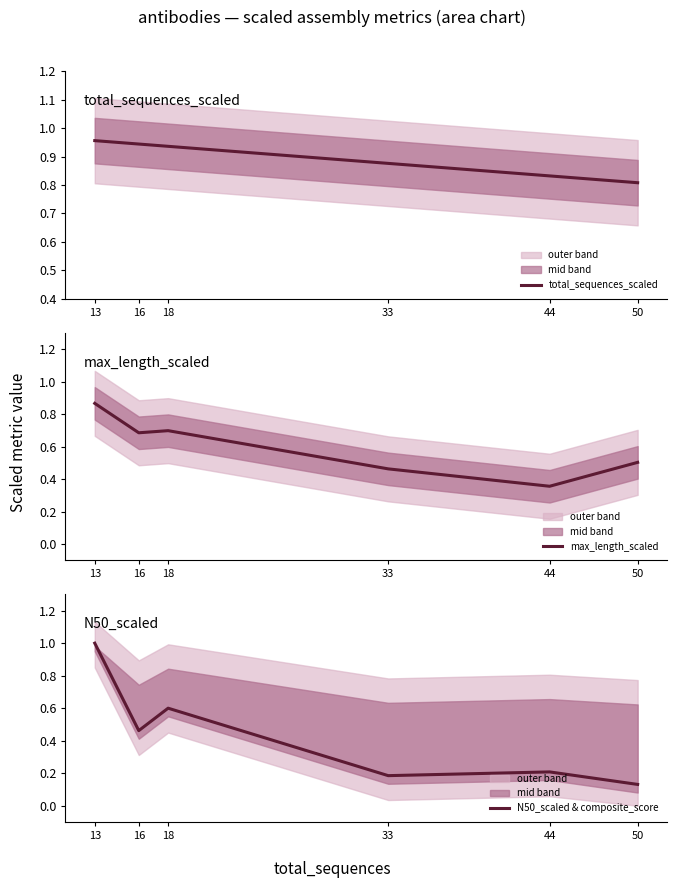

What is the sum of the max_length_scaled values at 18 and 50?

1.2